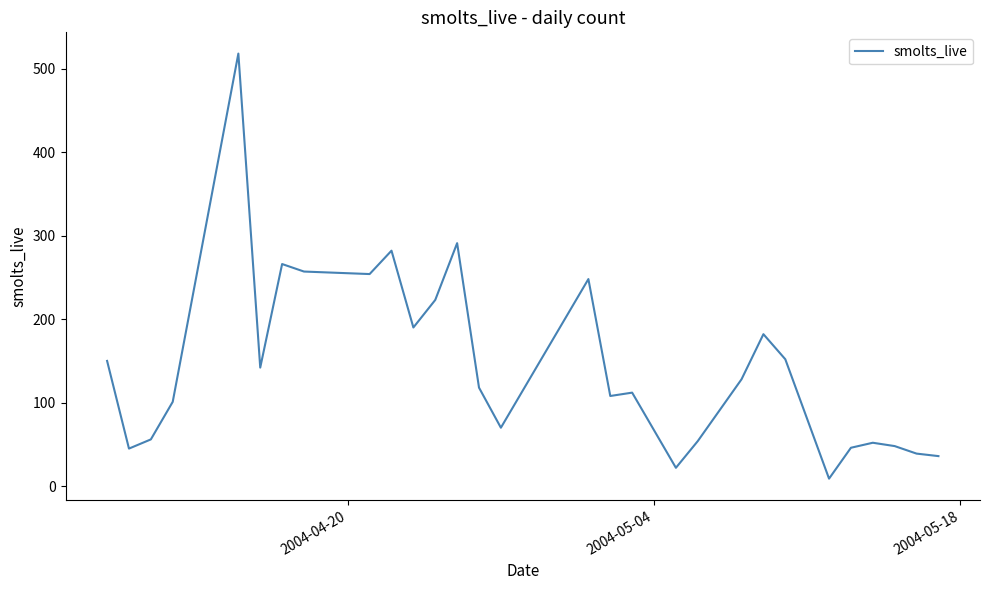

What is the difference between the maximum and minimum values?

509